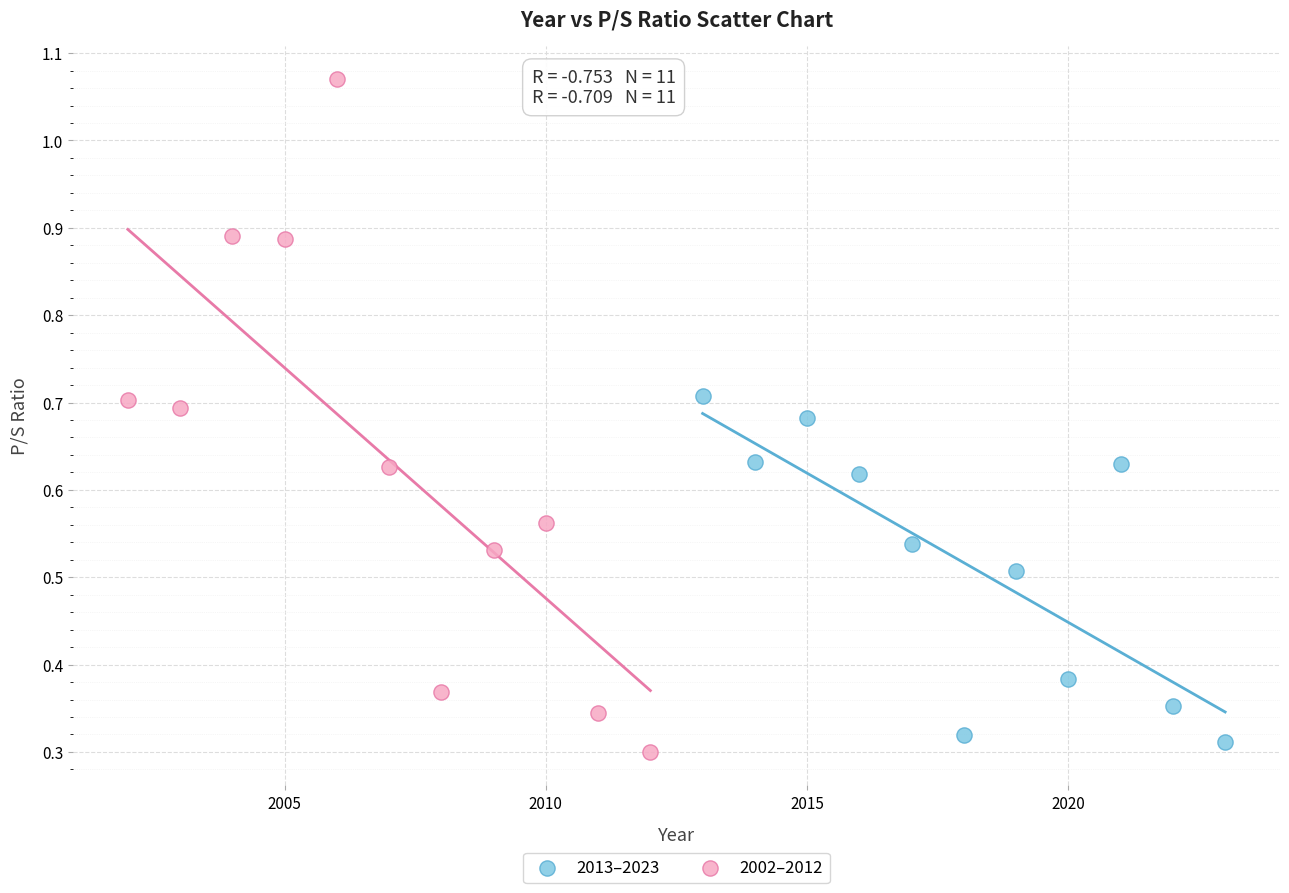

Which series contains the lowest Y value?

2002–2012